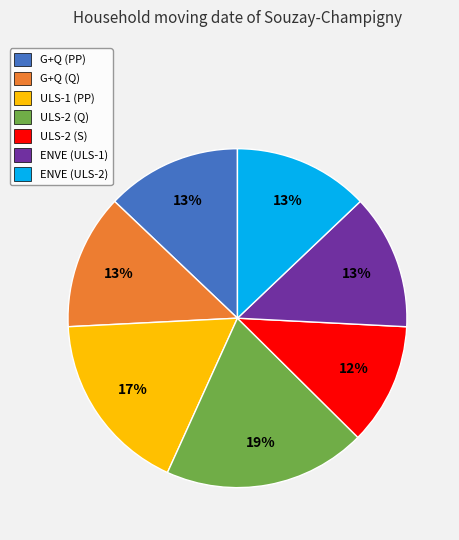

Is the sum of ULS-2 (S) and ULS-1 (PP) greater than half?

No